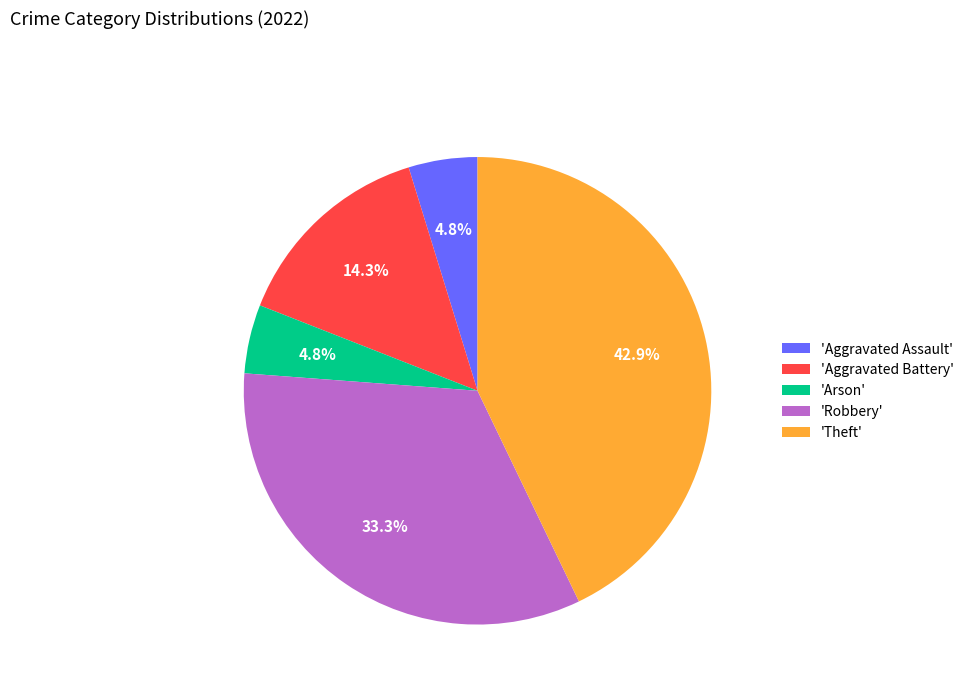

Is the sum of 'Robbery' and 'Arson' greater than half?

No